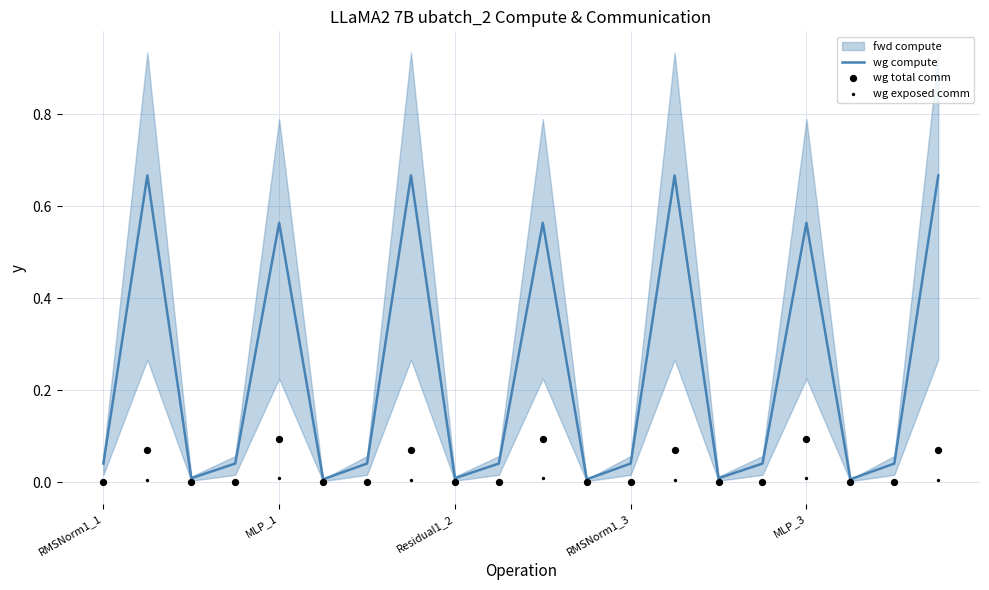

Which series contains the lowest Y value?

wg total comm